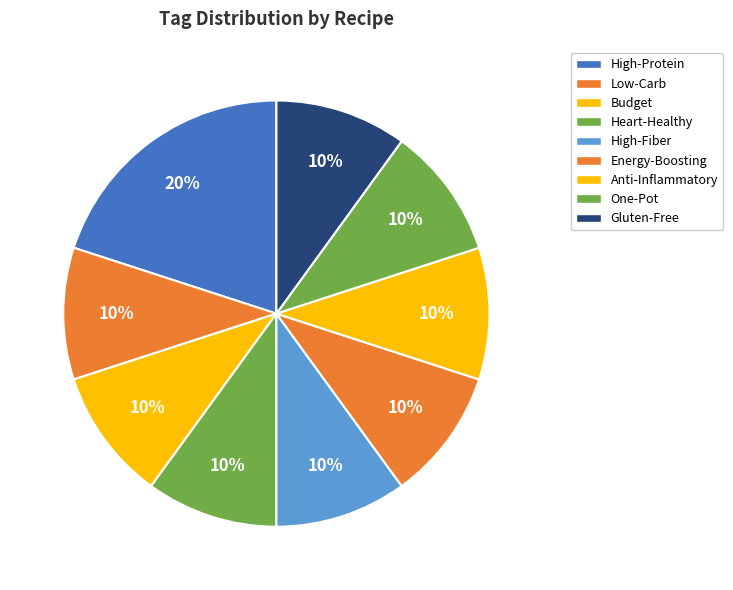

How many segments does this pie chart have?

9